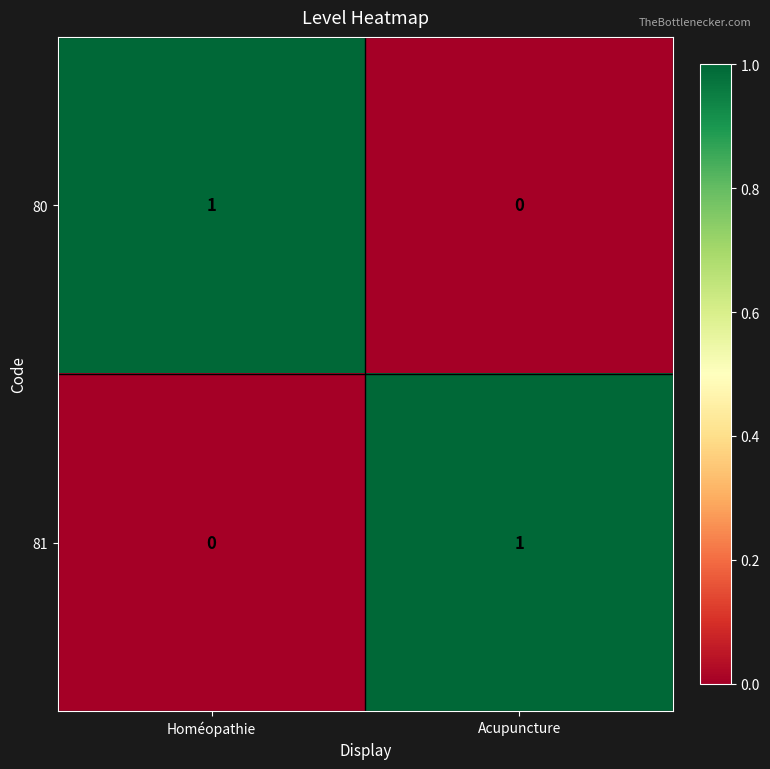

True or false: 81 has a value of 0 at Homéopathie.

True